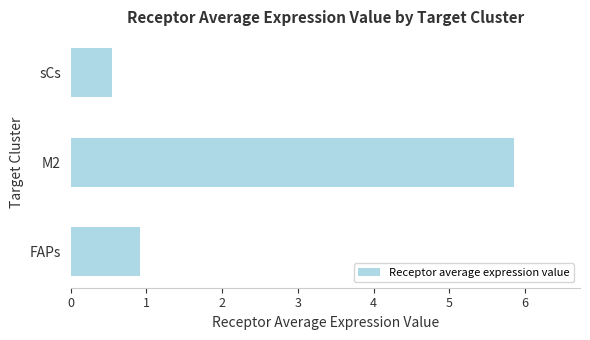

Count the values in the range 0 to 5.

2